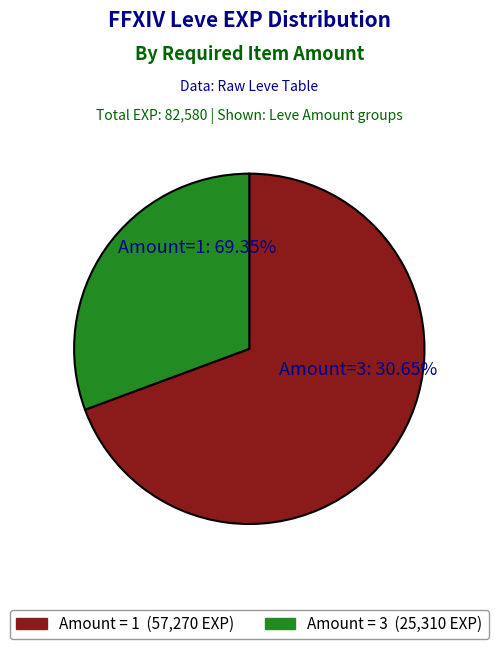

Is Don't Be So Tallow the majority of the pie?

No